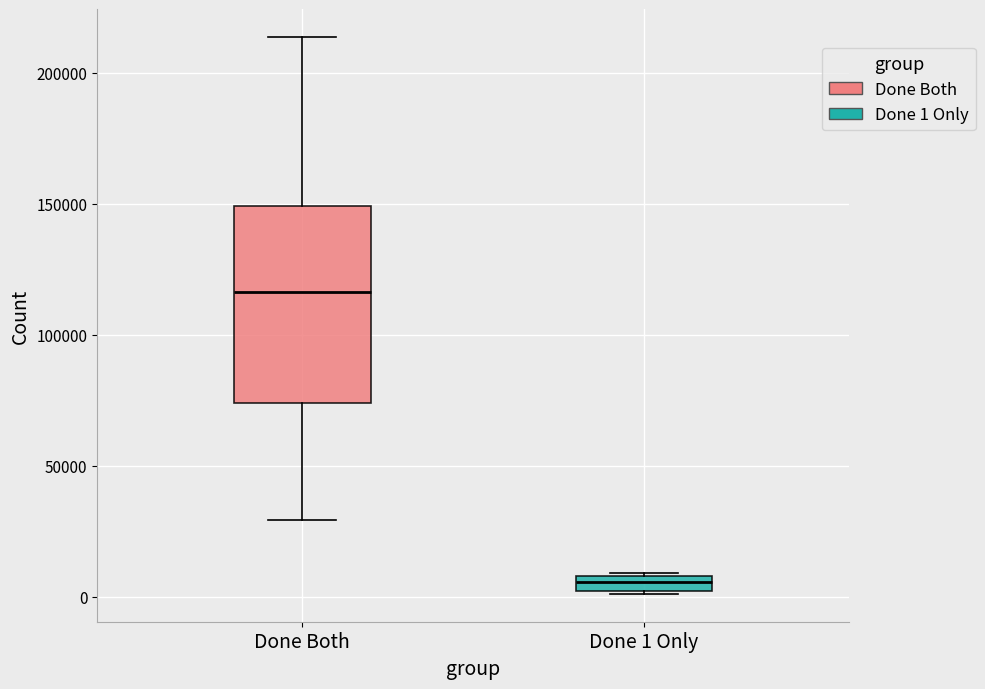

Comparing the boxes themselves (not the whiskers), which one is the tallest?

Done Both